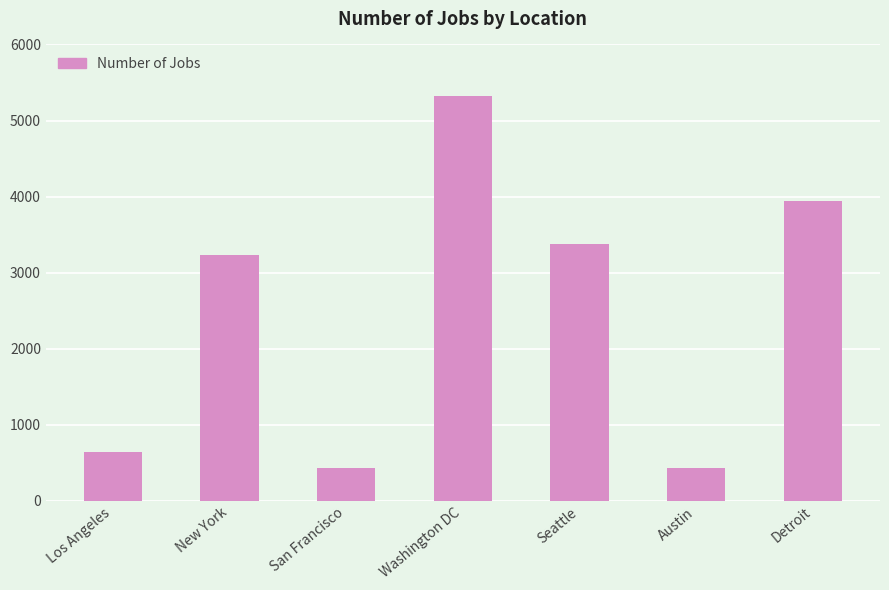

What is the difference between the second highest and minimum values?

3511